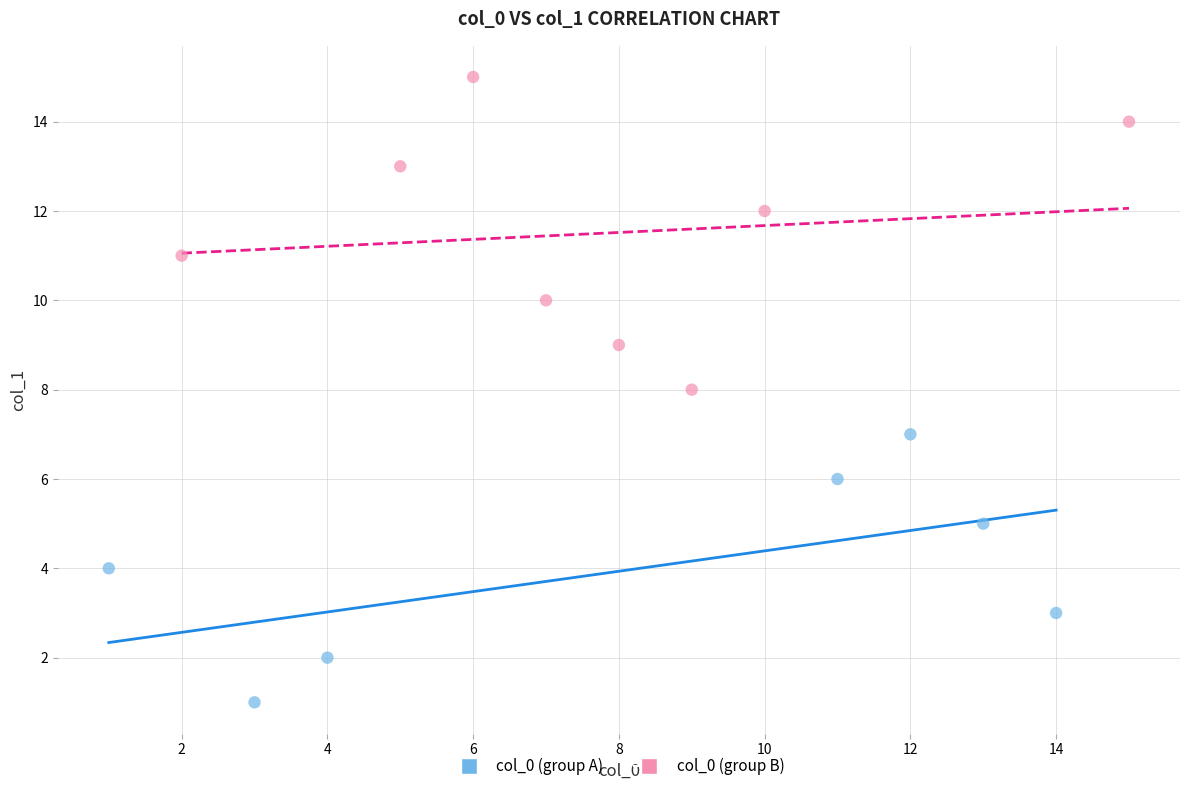

Which series contains the highest Y value?

col_0 (group B)